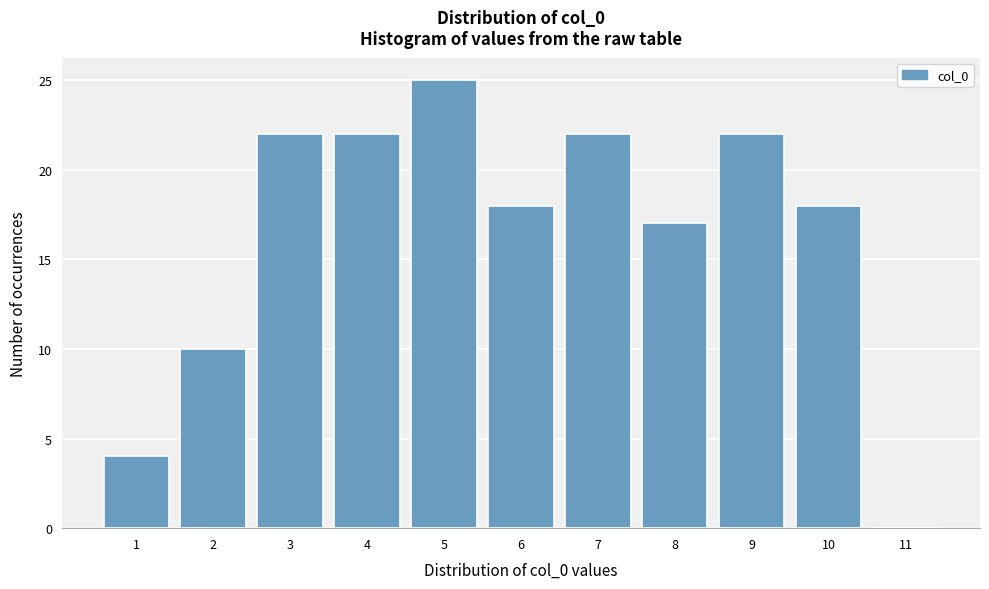

Reading left to right, transcribe this chart: for each bar, give the range it covers on the x-axis and its height. The values are not printed on the chart, so give them approximately, as read against the axis.

0.5 to 1.5: 4
1.5 to 2.5: 10
2.5 to 3.5: 22
3.5 to 4.5: 22
4.5 to 5.5: 25
5.5 to 6.5: 18
6.5 to 7.5: 22
7.5 to 8.5: 17
8.5 to 9.5: 22
9.5 to 10.5: 18
10.5 to 11.5: 0